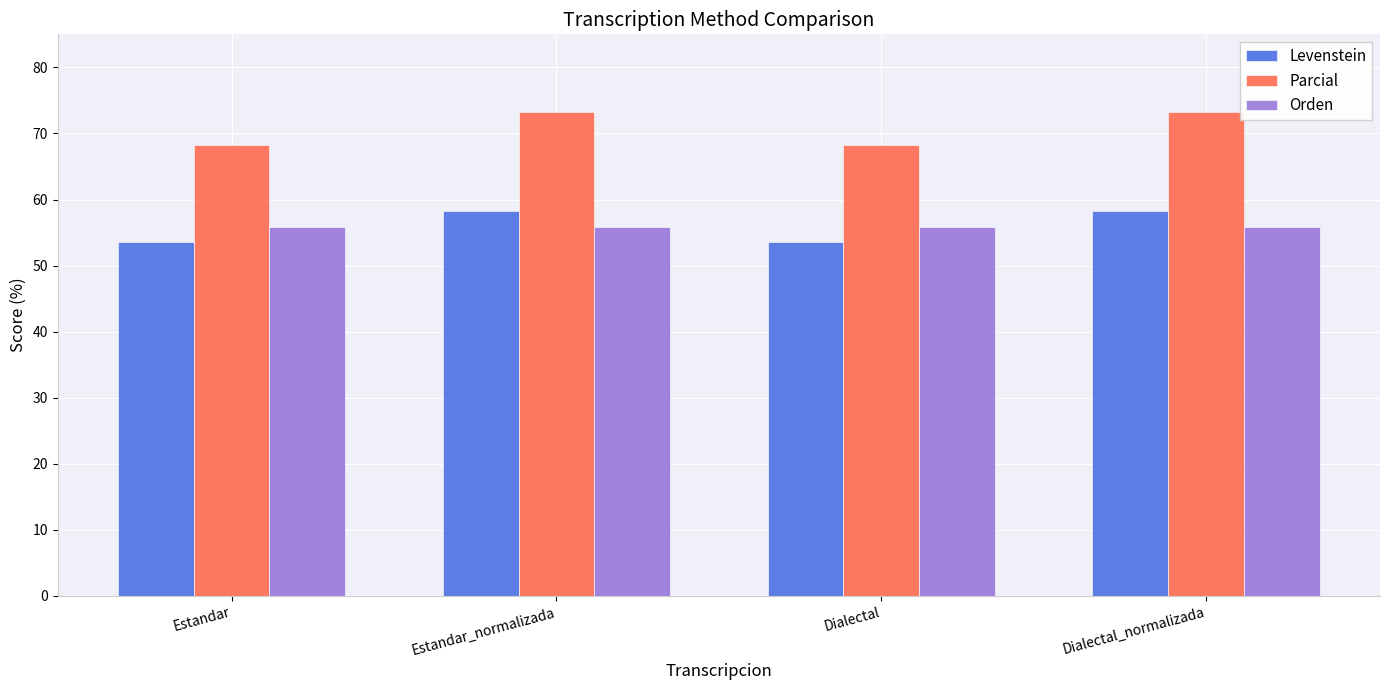

The Levenstein series shows 58.3 at Estandar_normalizada. True or false?

True